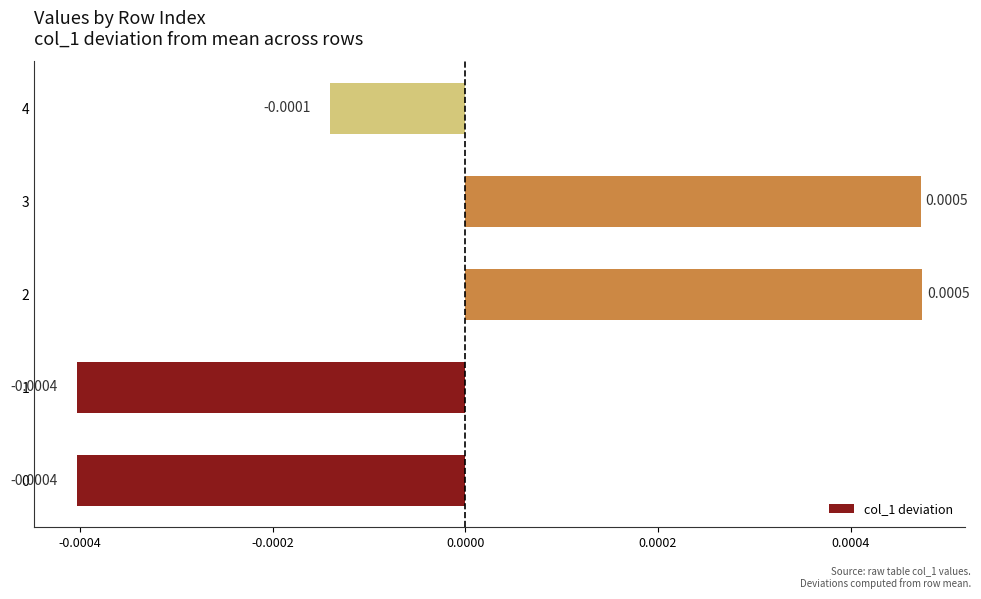

Between 3 and 0, which is larger?

3